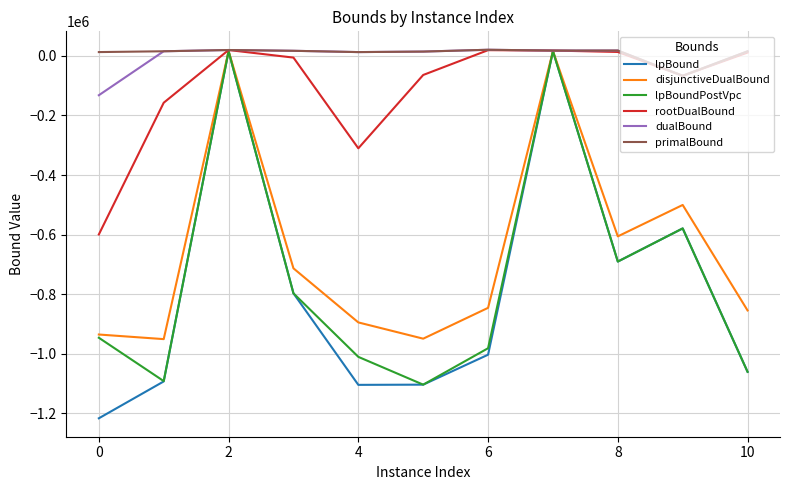

Which series has the widest spread of values?

lpBound